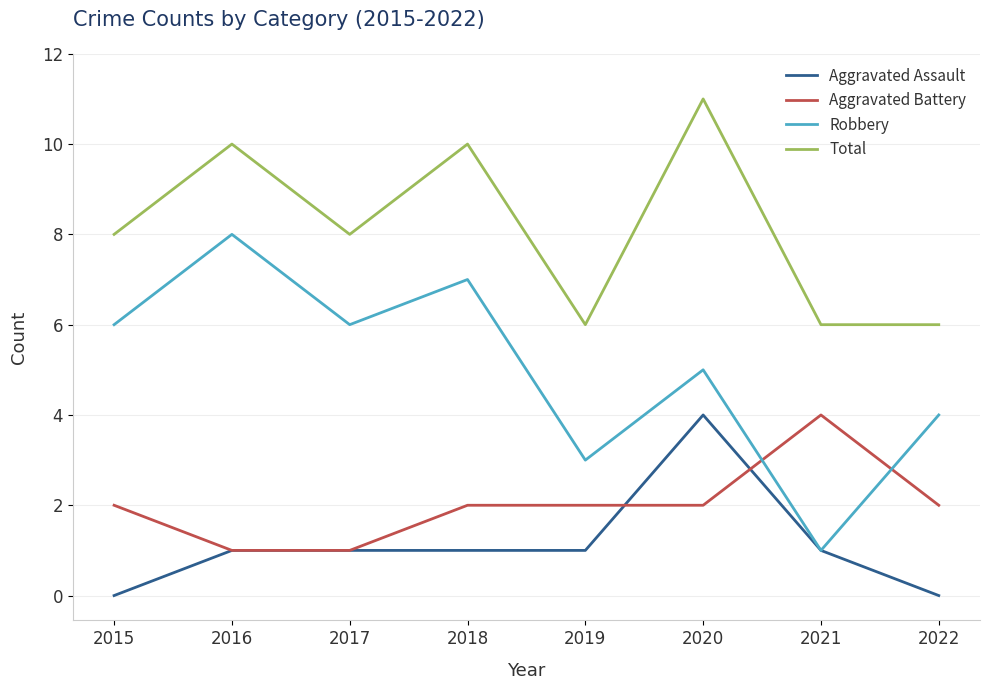

How many interior local peaks does the Robbery series have?

3